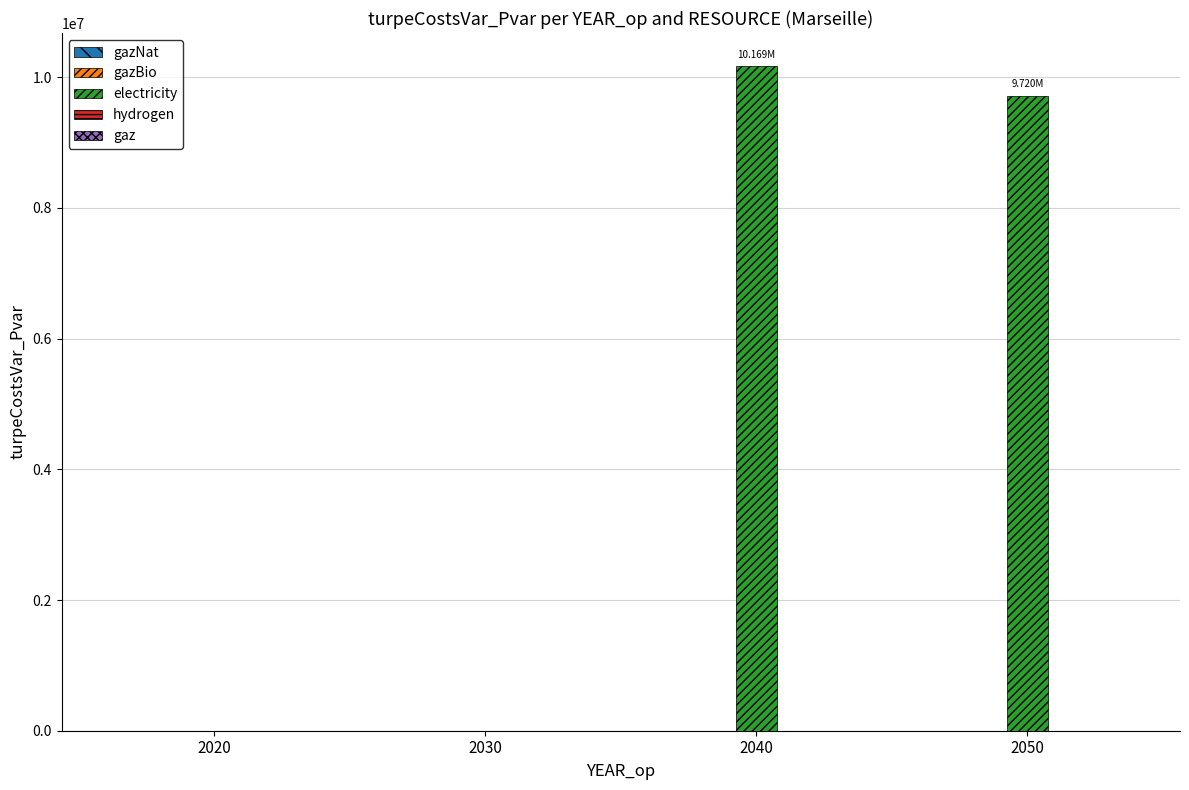

What is the change in value from 2020 to 2050?

+9720239.2